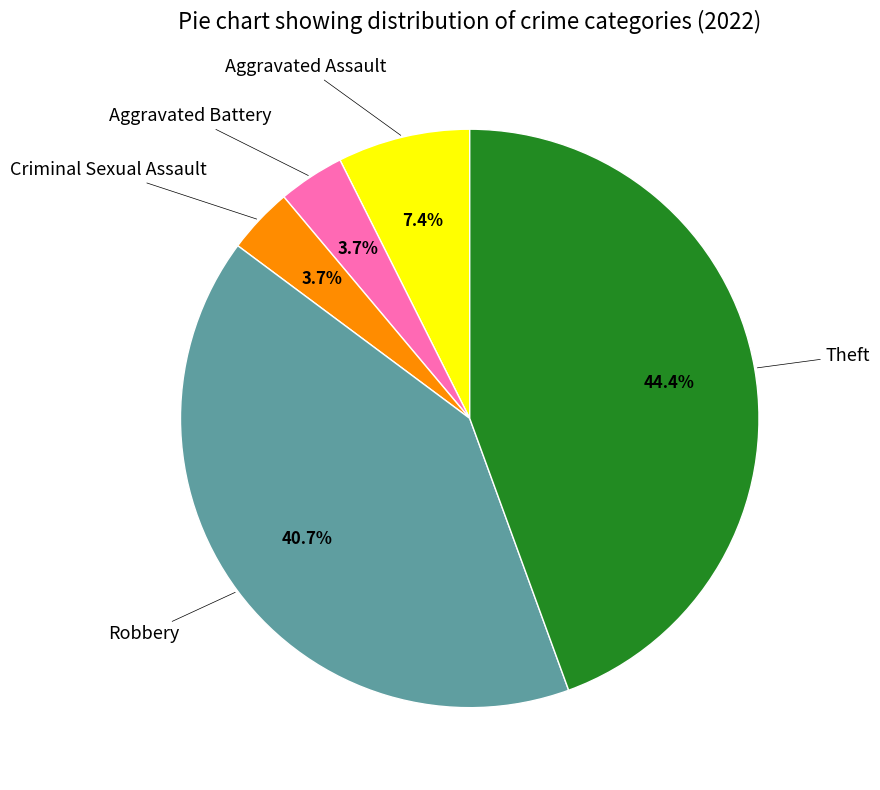

How many segments does this pie chart have?

5